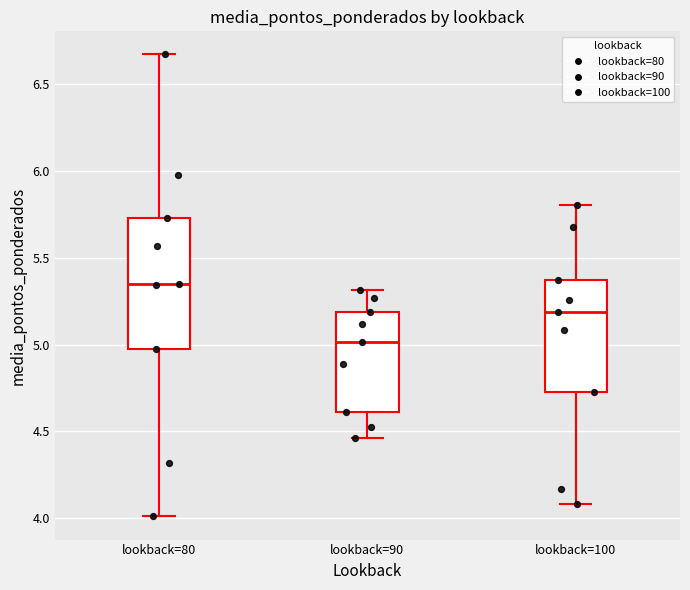

Reading left to right, transcribe this box plot: for each box, give where its median line is, the range the box spans, and where its two whiskers end, as read against the y-axis. The values are not printed on the chart, so give them approximately, as read against the axis.

lookback=80: median 5.35, box 4.95 to 5.75, whiskers 4.00 to 6.65
lookback=90: median 5.00, box 4.60 to 5.20, whiskers 4.45 to 5.30
lookback=100: median 5.20, box 4.75 to 5.35, whiskers 4.10 to 5.80